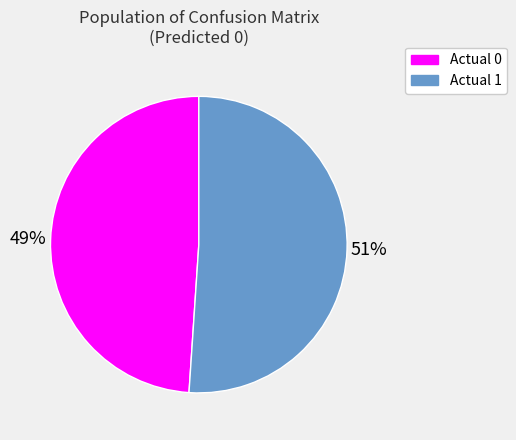

Which category accounts for the majority?

Actual 1